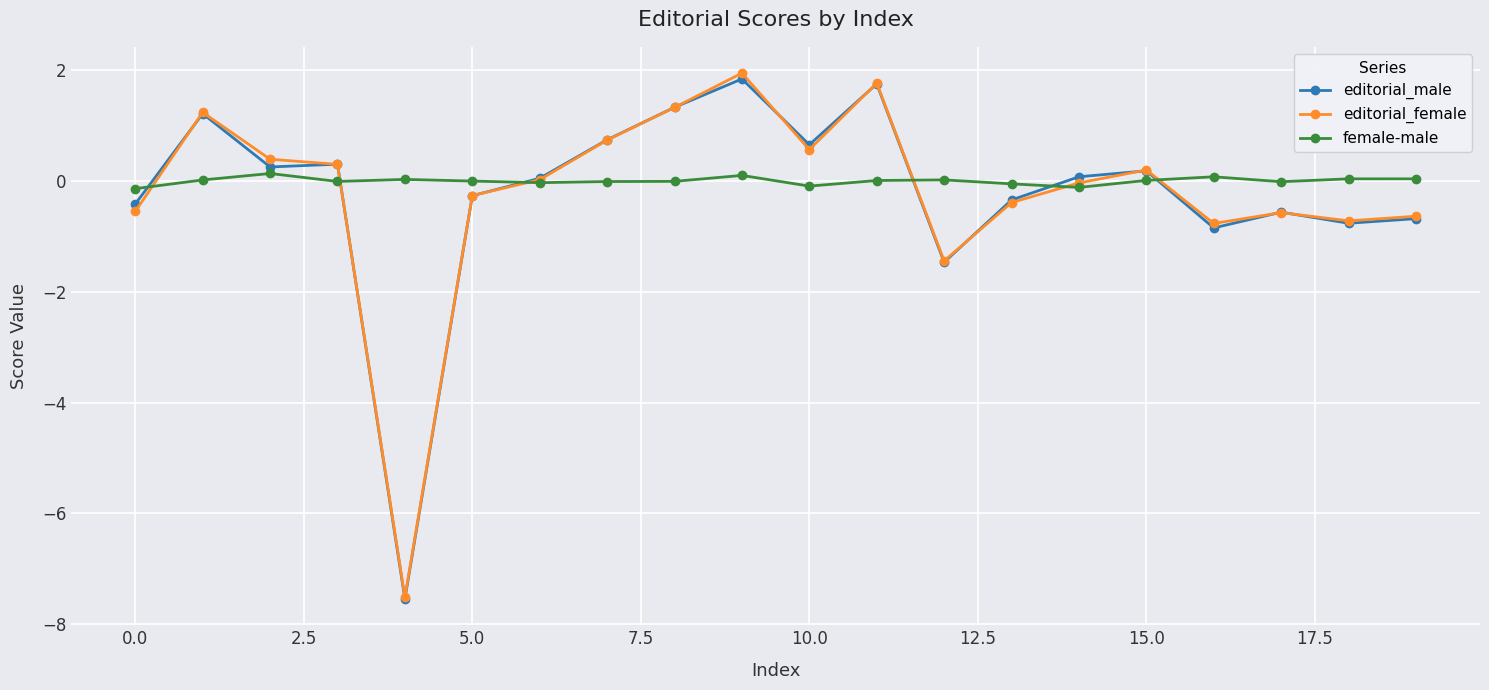

What is the value of the editorial_male point at the 14th from the left?

-0.3